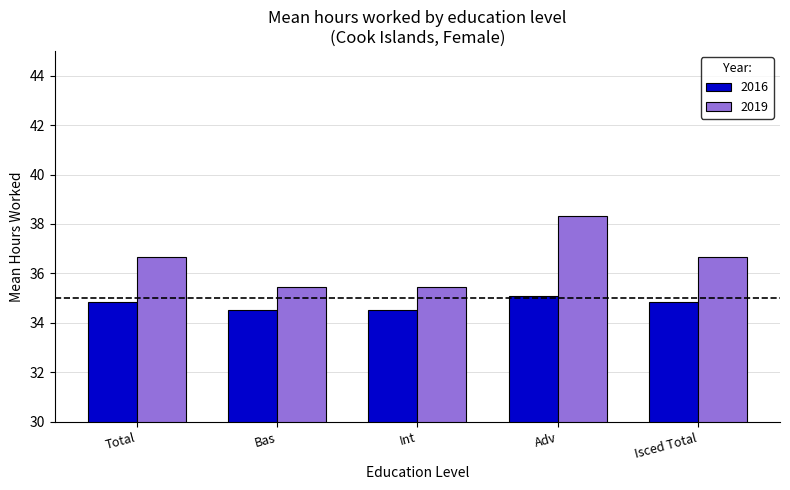

The value of 2019 at Int is 35.5. True or false?

True